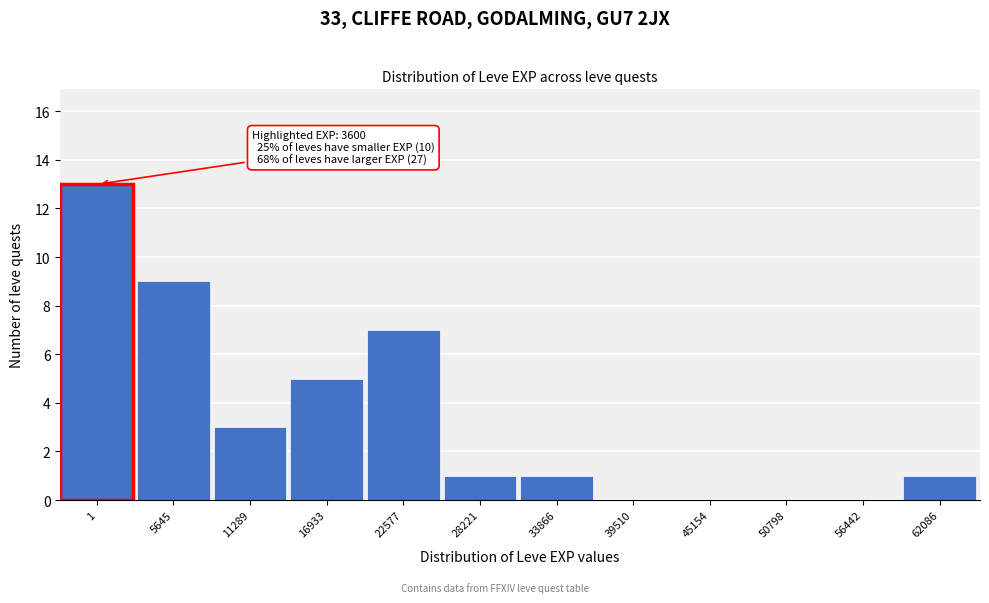

Reading left to right, transcribe all the data shown in this chart.

1=13	5645=9	11289=3	16933=5	22577=7	28221=1	33866=1	39510=0	45154=0	50798=0	56442=0	62086=1